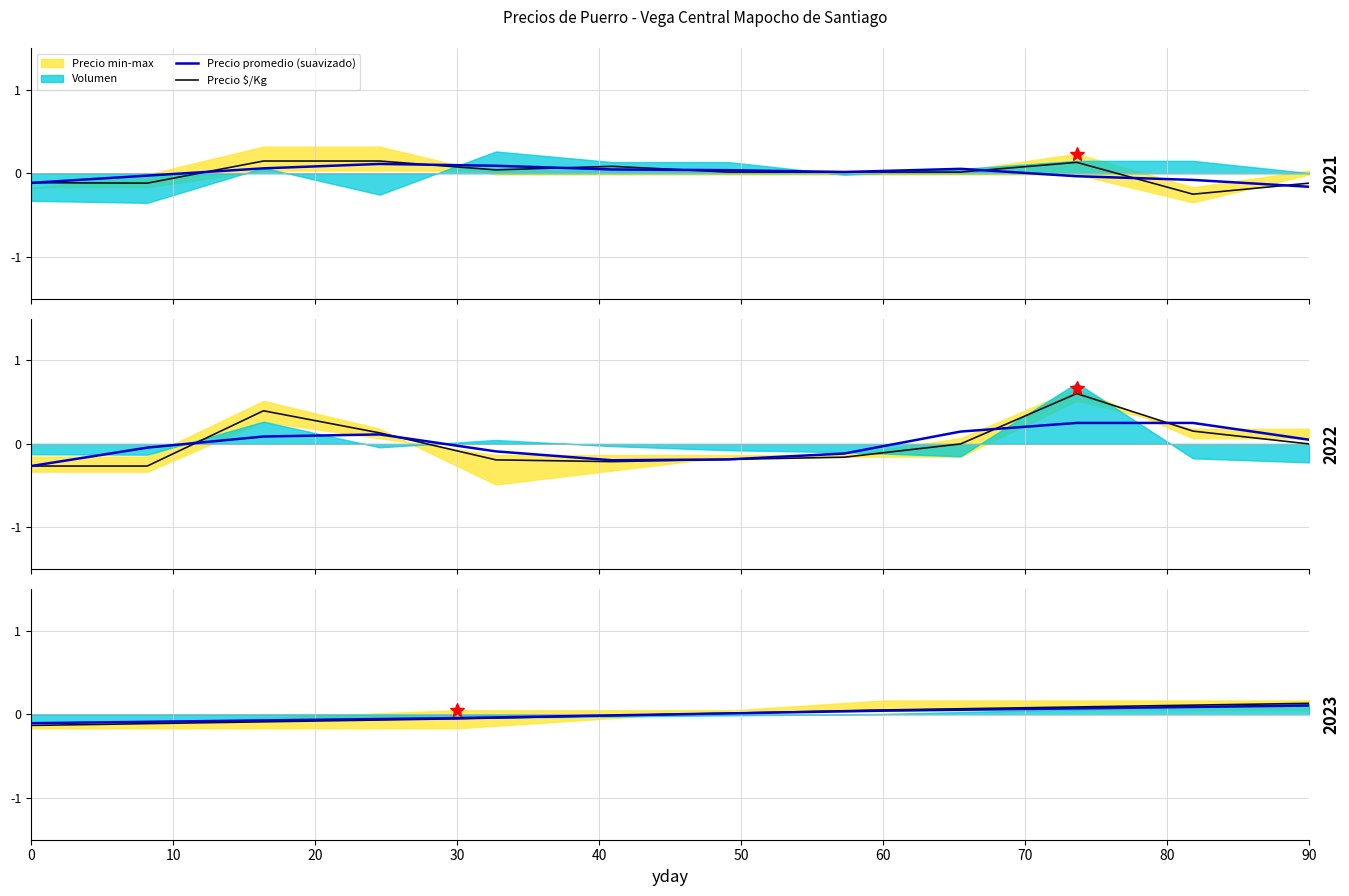

What is the total value across all series at 0?

-0.2